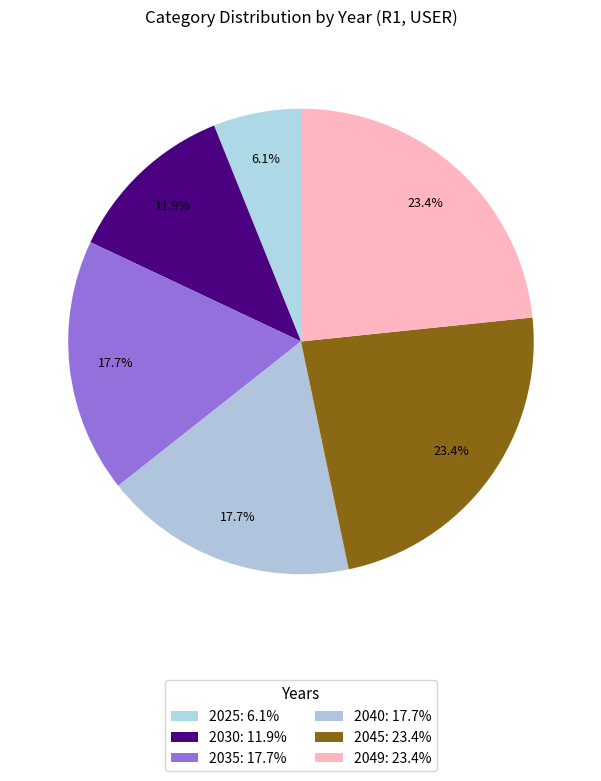

What is the ratio of the value at 2049 to the value at 2045?

1.0